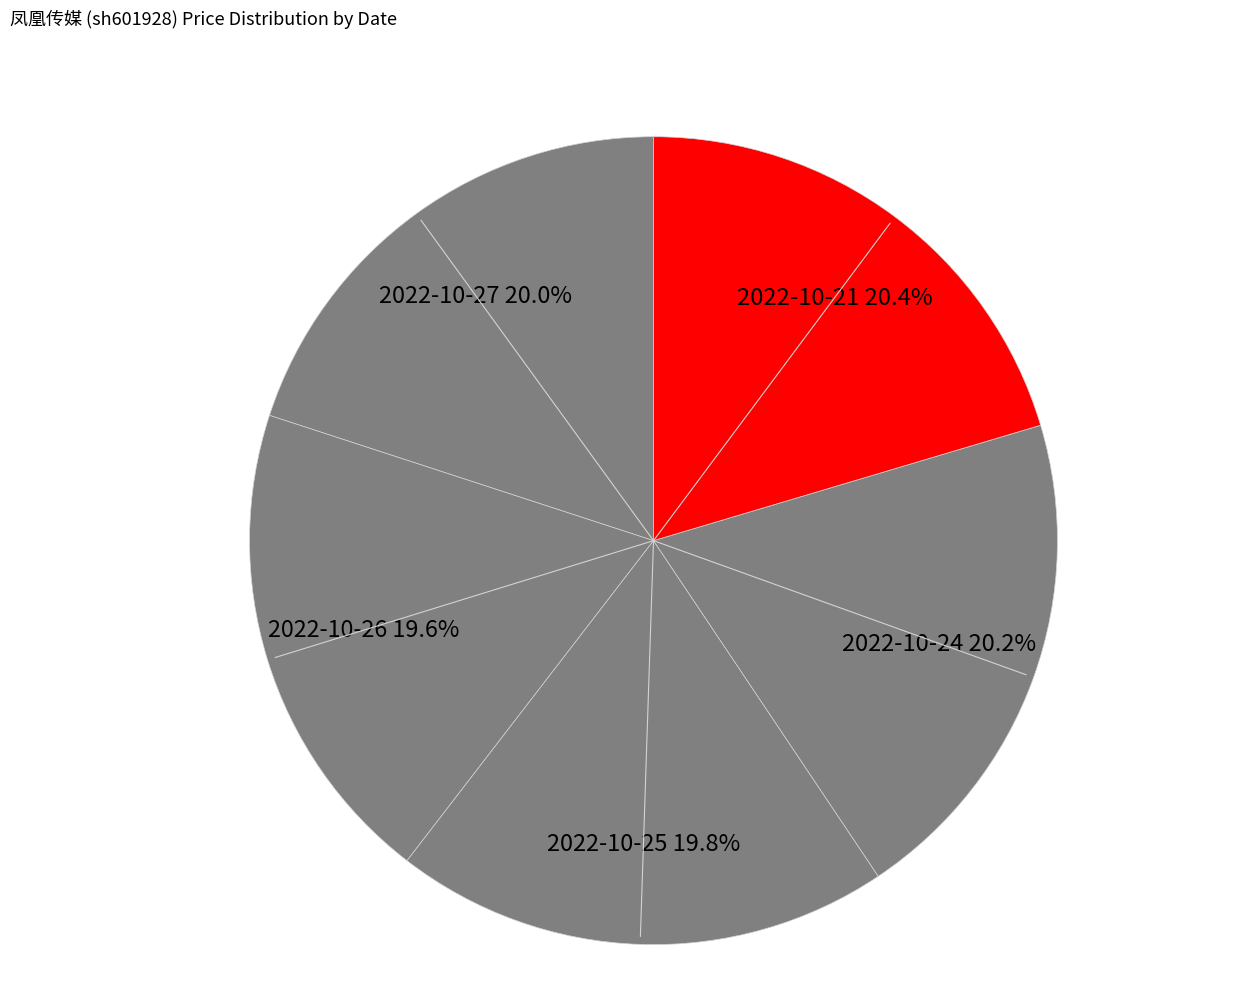

Combined, what portion of the pie is 2022-10-25 19.8% and 2022-10-26 19.6%?

39.4%